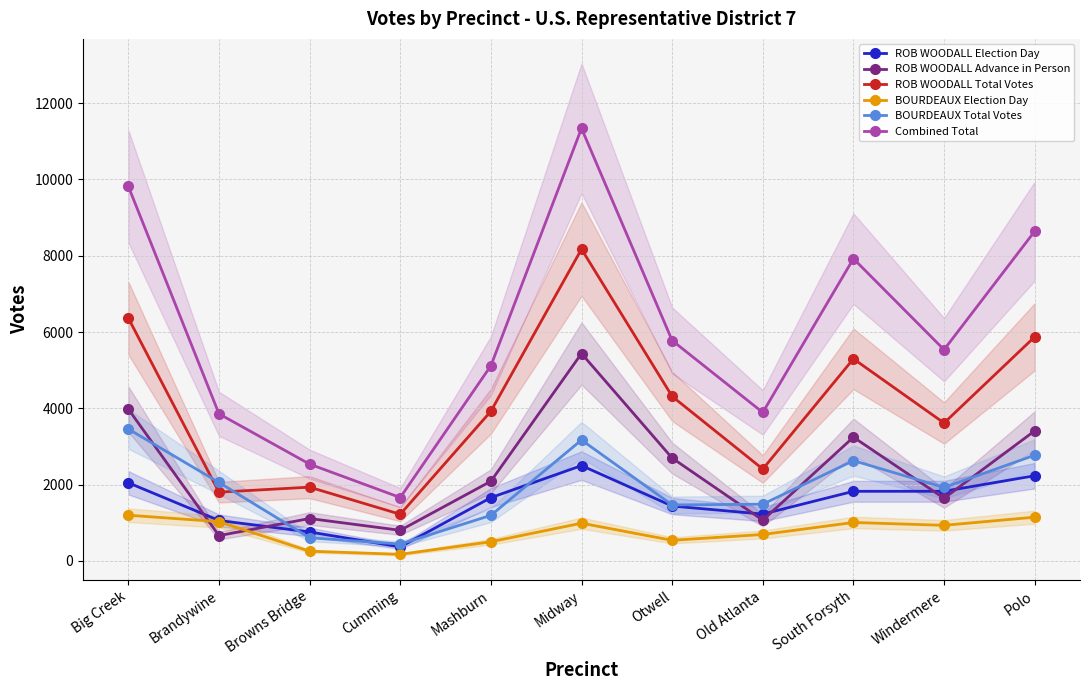

What is the total value across all series at Mashburn?

14469